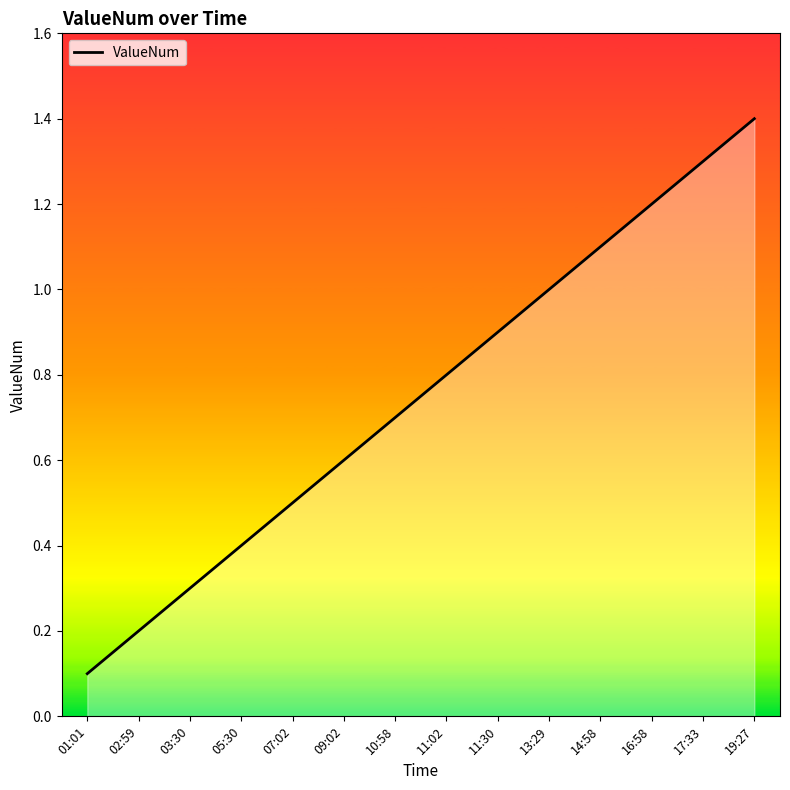

The chart shows a value of 0.3 at 02:59. True or false?

False